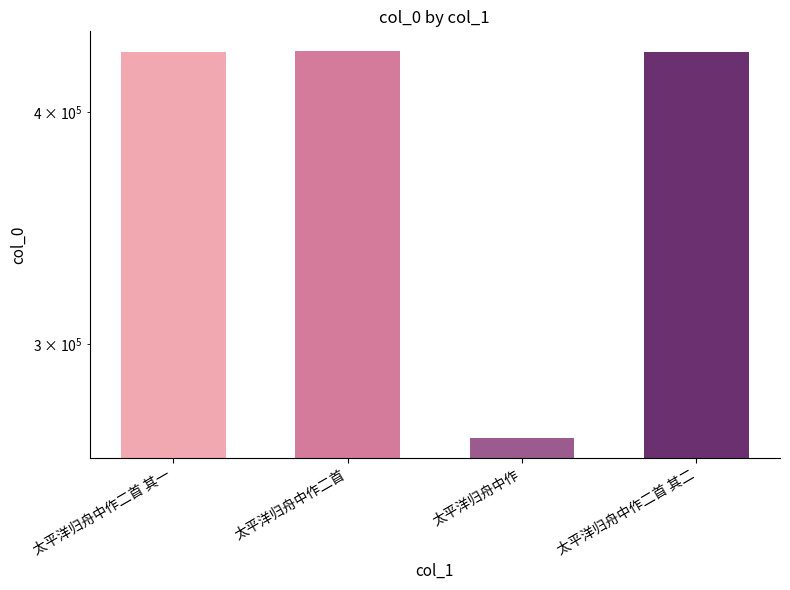

How many values exceed 430903?

1